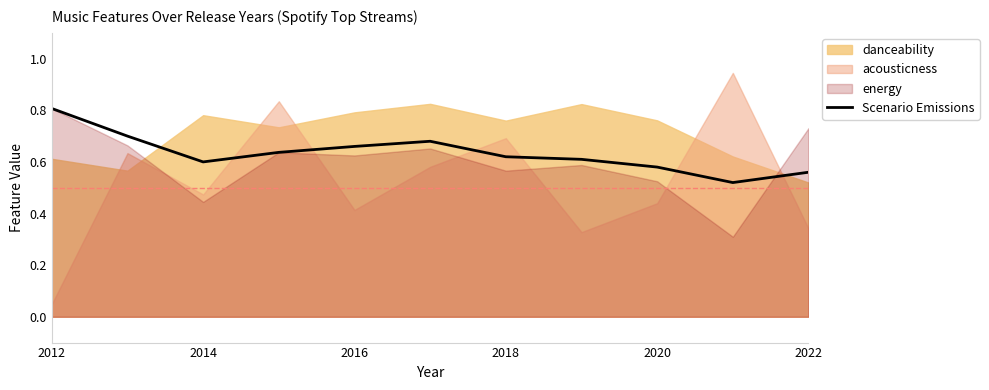

At which label does Scenario Emissions reach its peak?

2012